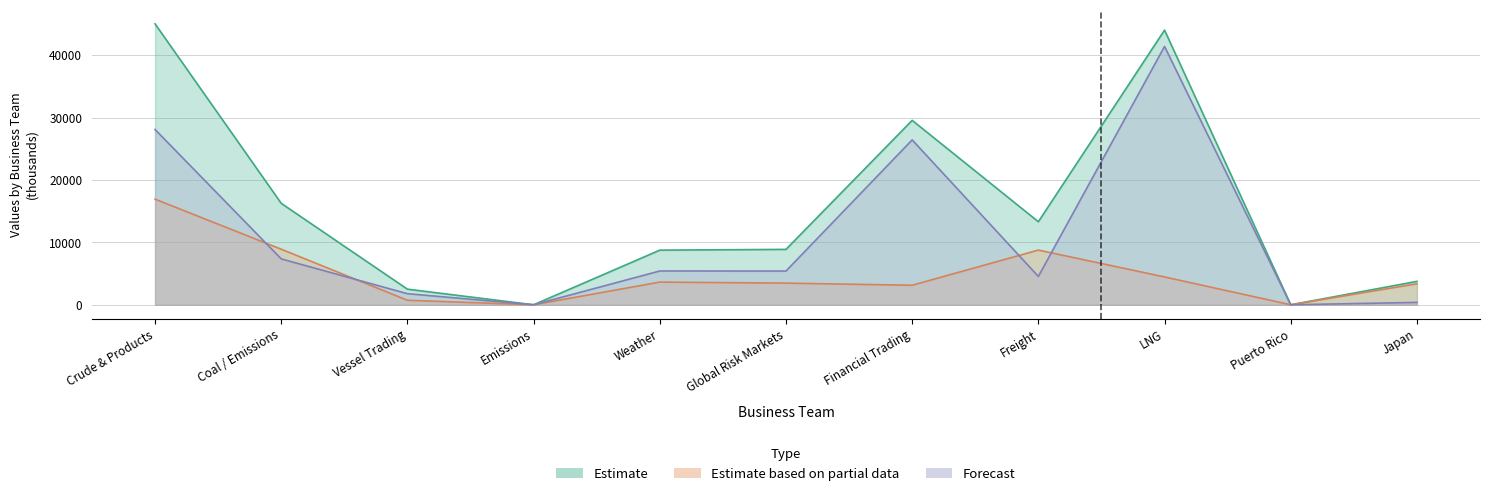

Reading left to right, transcribe all the data shown in this chart.

Estimate: 45000.0	16250.0	2500.0	0.0	8752.6	8875.0	29545.0	13305.5	44000.0	0.0	3750.0
Estimate based on partial data: 16921.7	8899.5	723.3	0.0	3636.8	3470.4	3130.5	8763.2	4459.4	0.0	3366.4
Forecast: 28078.3	7350.5	1776.7	0.0	5415.7	5404.6	26414.5	4542.3	41380.6	0.0	383.6